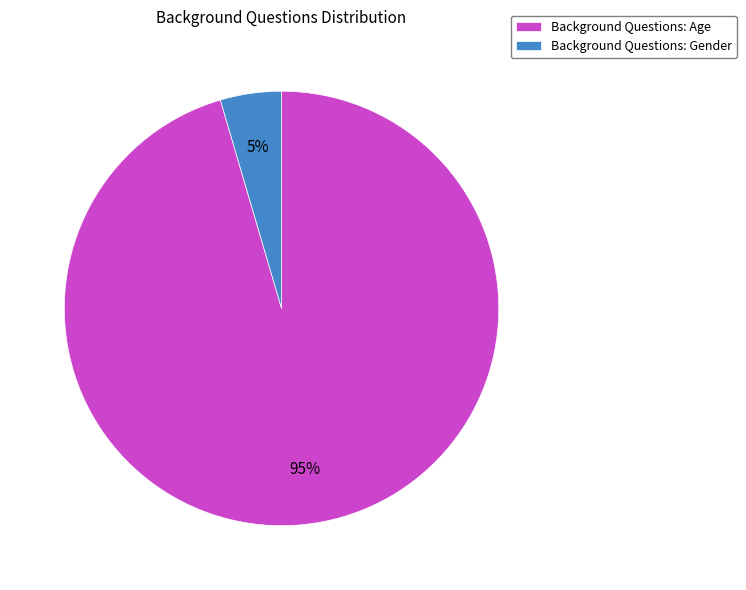

Rank the categories by value from lowest to highest.

Background Questions: Gender, Background Questions: Age